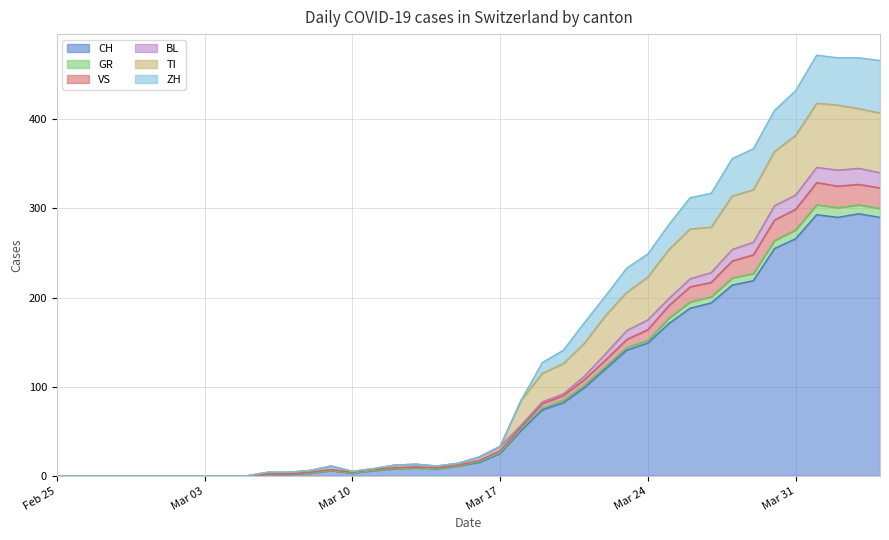

Does the chart display data point markers on the line(s)?

No